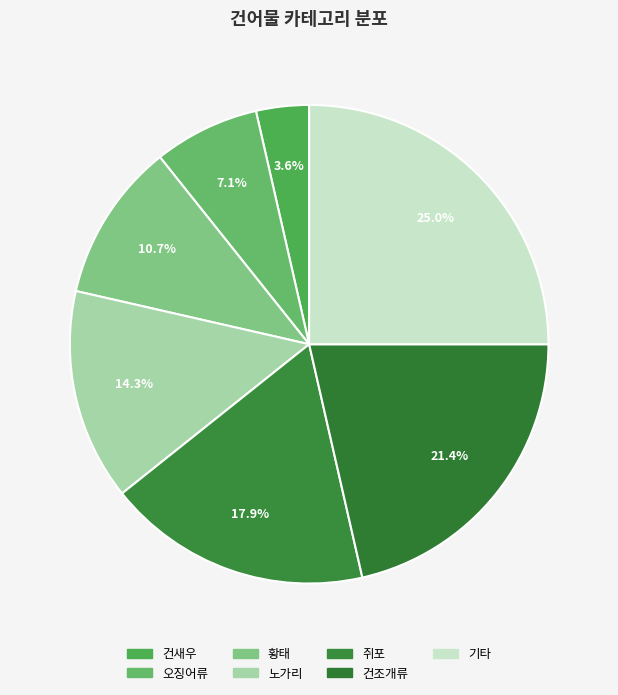

Is there a majority slice in this chart?

No